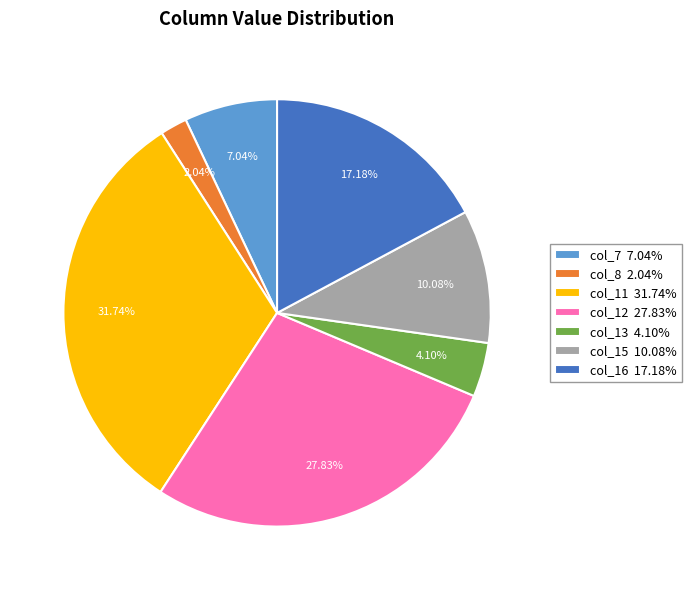

Rank the categories by value from lowest to highest.

col_8, col_13, col_7, col_15, col_16, col_12, col_11